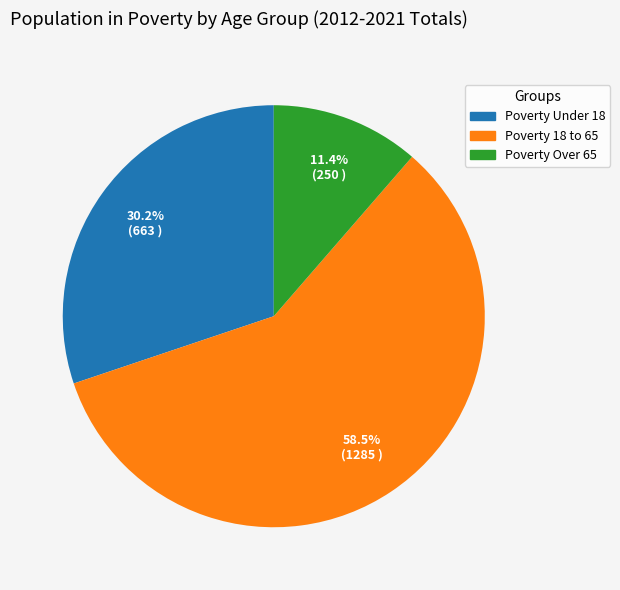

Is there a majority slice in this chart?

Yes